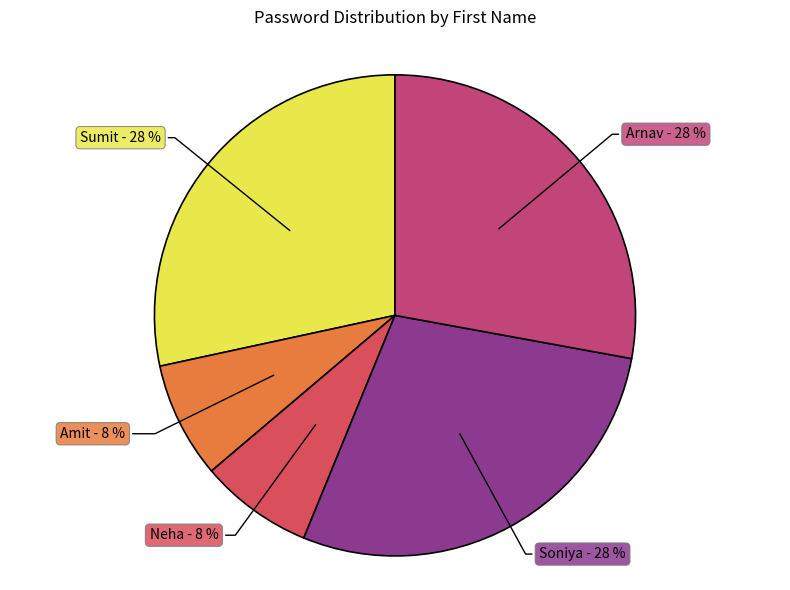

Which category has the smallest portion of the pie?

Neha